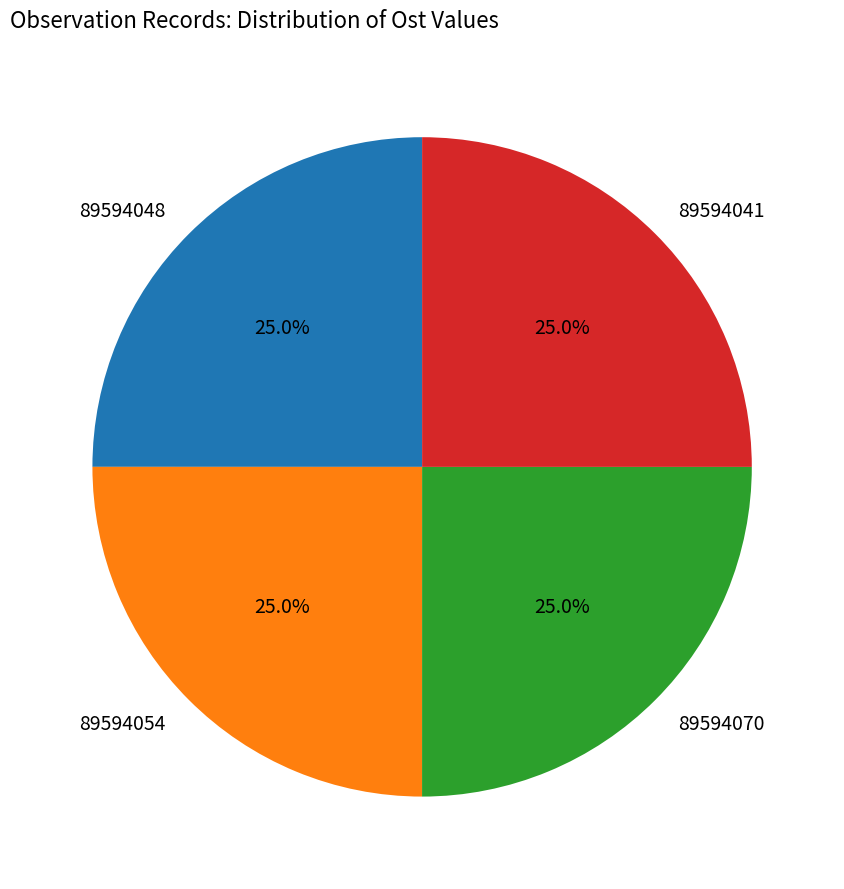

The 89594070 slice represents 34% of the pie. True or false?

False